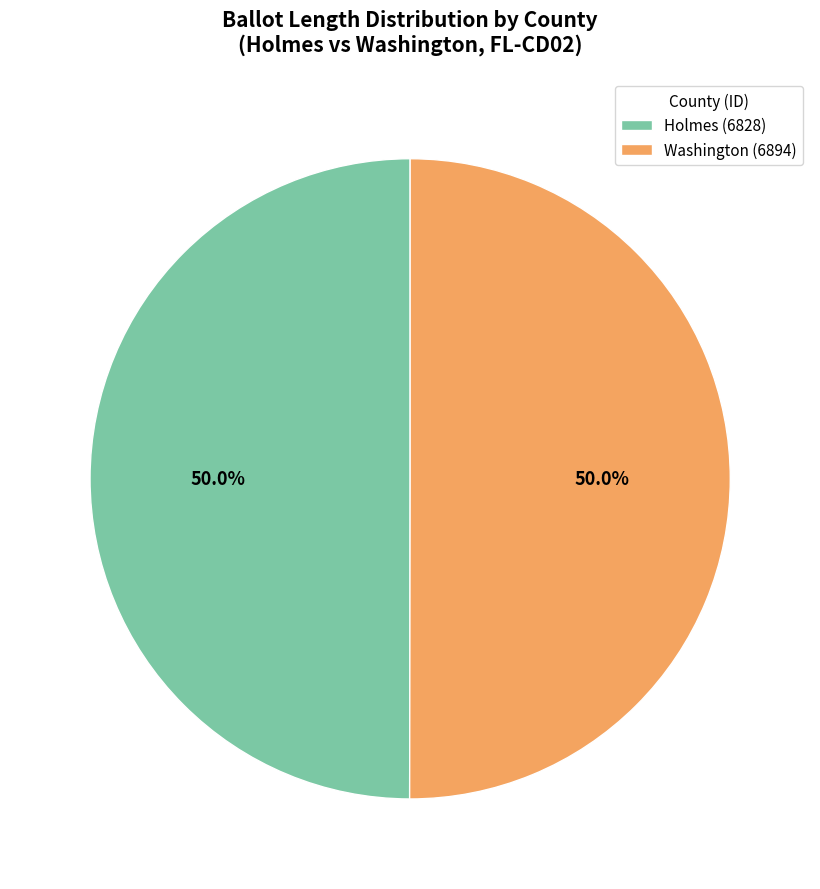

What percentage do Holmes (6828) and Washington (6894) together represent?

100.0%